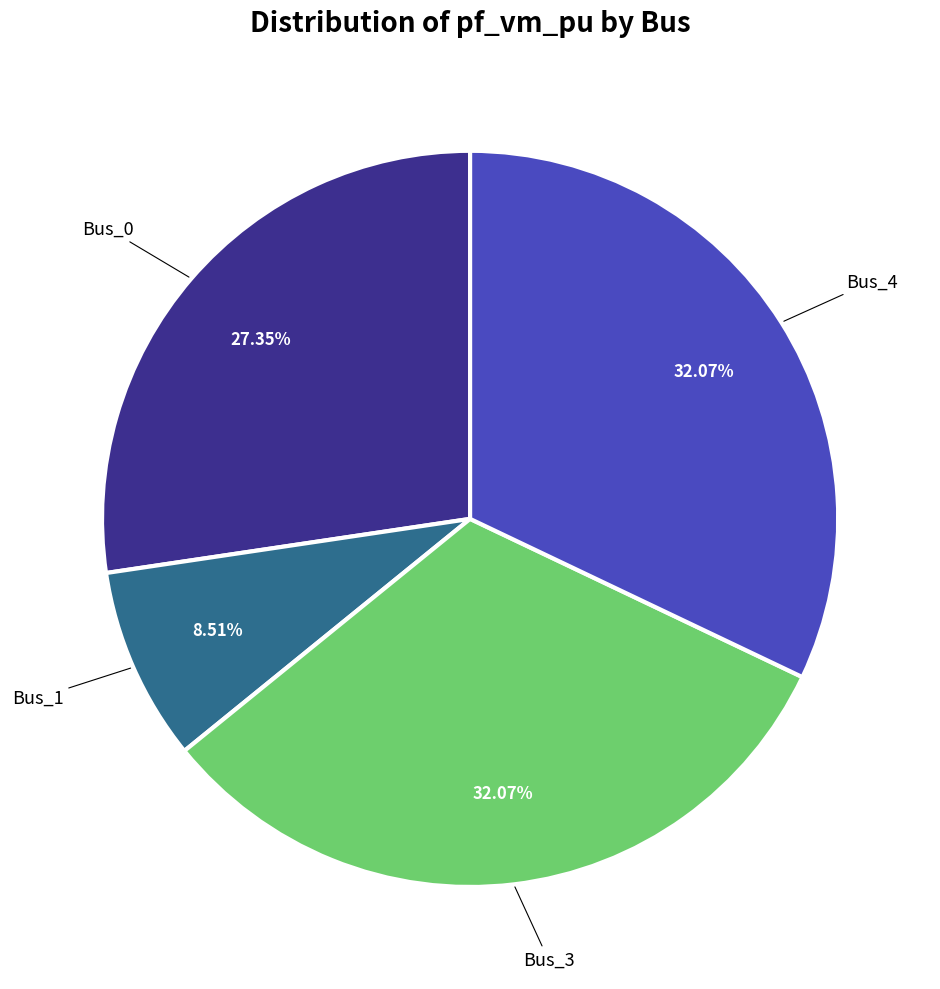

Does any single category account for the majority?

No